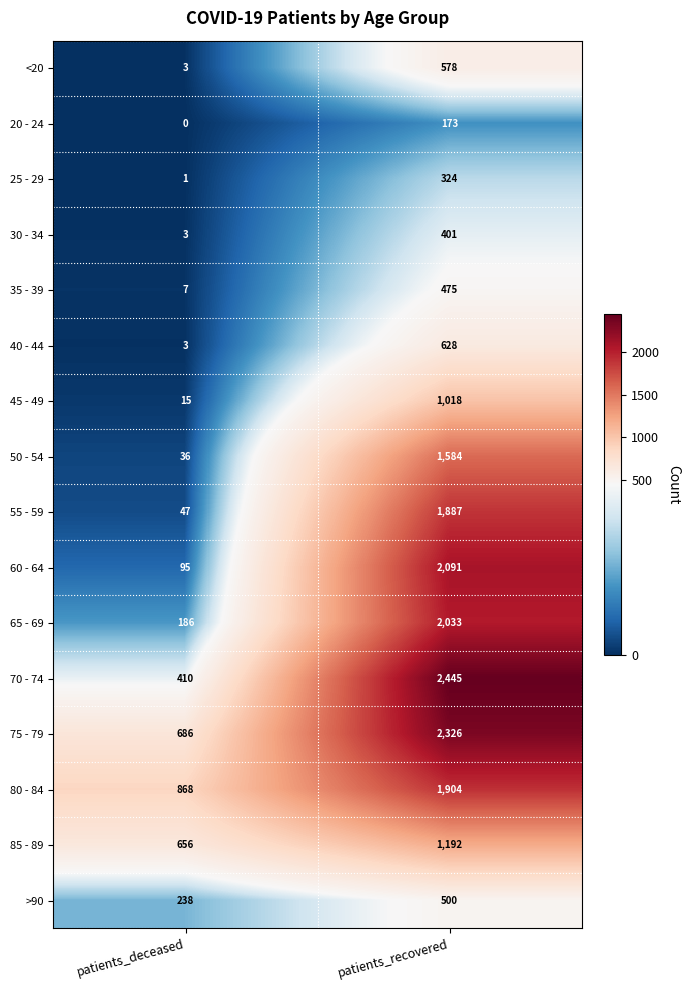

What is the total value across all series at patients_deceased?

3254